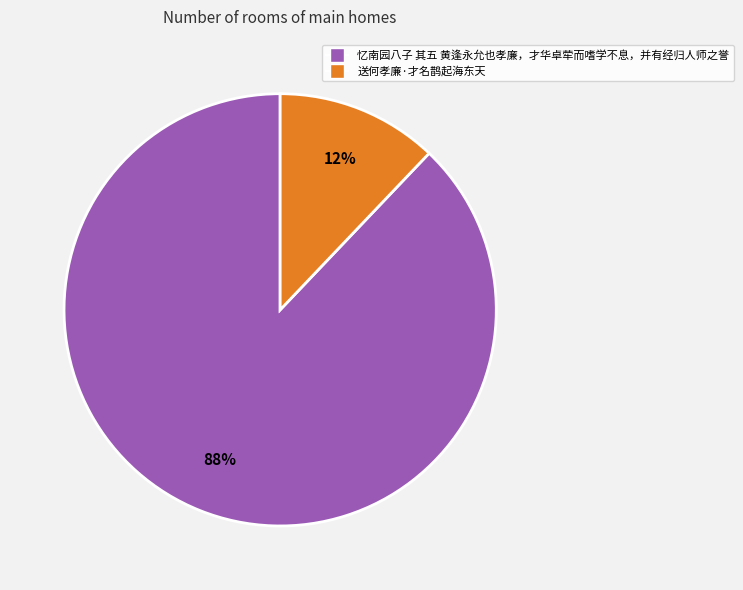

To the nearest percent, what is the combined percentage of 送何孝廉·才名鹊起海东天 and 忆南园八子 其五 黄逢永允也孝廉，才华卓荦而嗜学不息，并有经归人师之誉?

100%